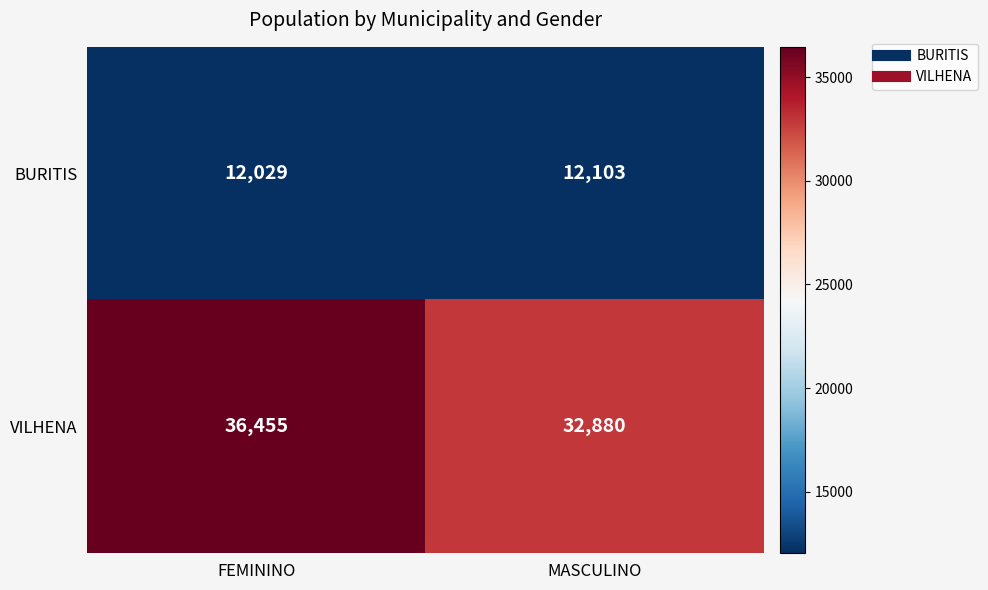

What is the difference between the VILHENA values at MASCULINO and FEMININO?

3575